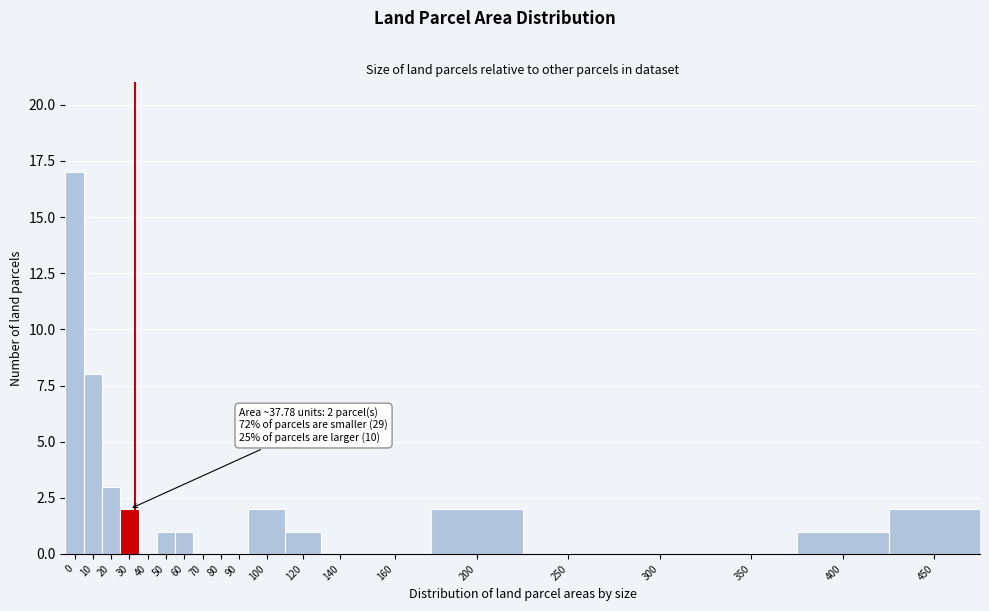

Reading left to right, list all the values displayed in this chart.

0=17	10=8	20=3	30=2	40=0	50=1	60=1	70=0	80=0	90=0	100=2	120=1	140=0	160=0	200=2	250=0	300=0	350=0	400=1	450=2